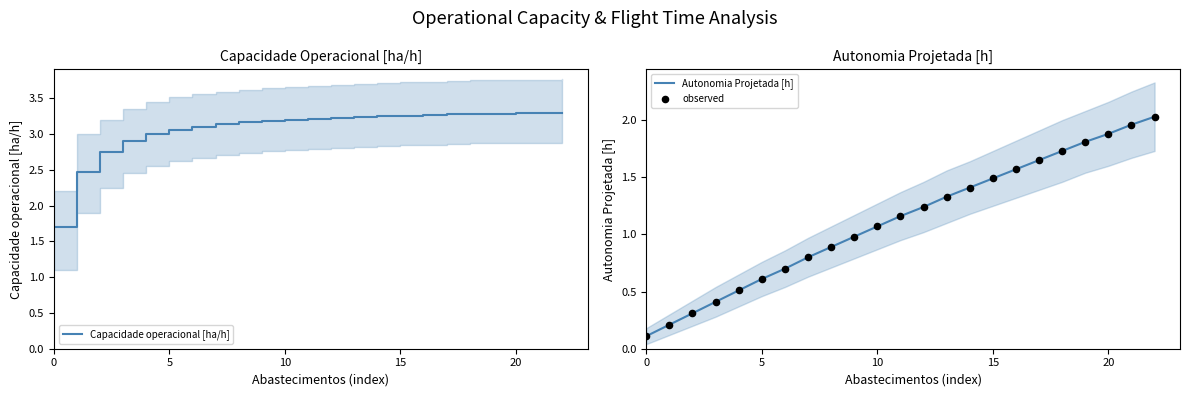

Which series reaches the minimum Y coordinate?

Autonomia Projetada [h]